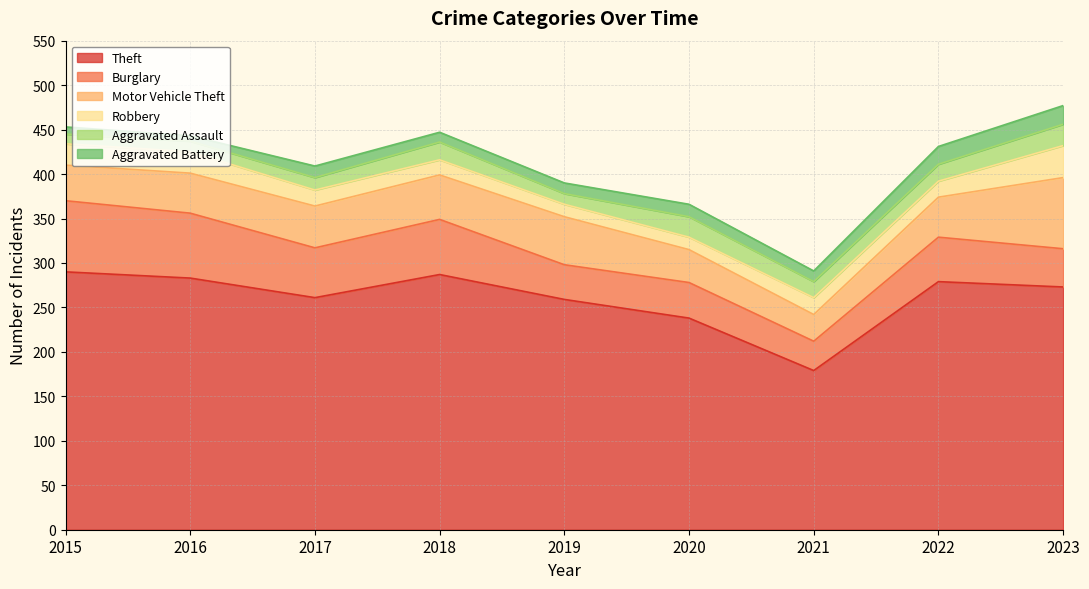

At which category does the chart reach its peak across all series?

2015